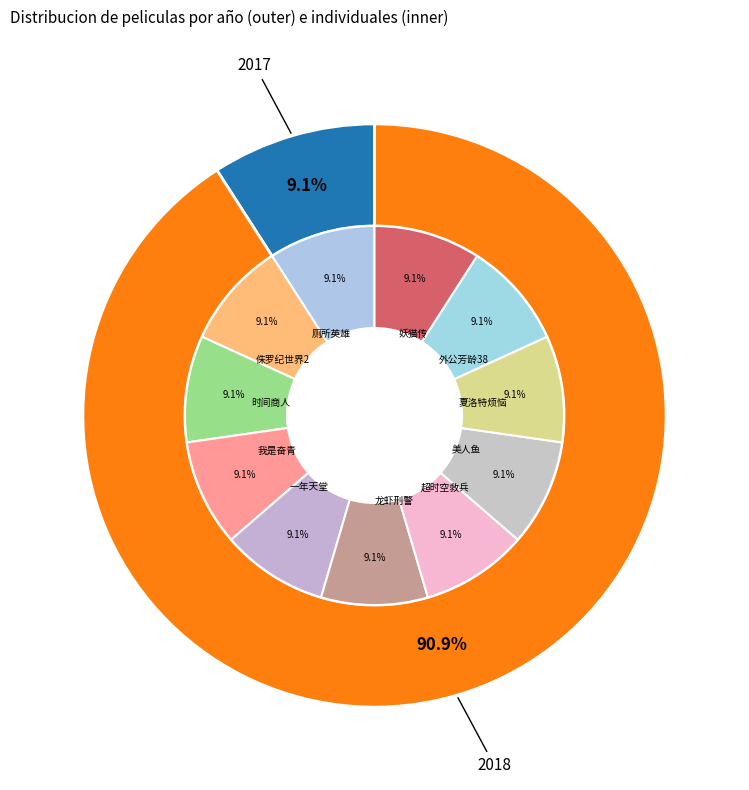

To the nearest percent, what portion does 美人鱼 represent?

9%